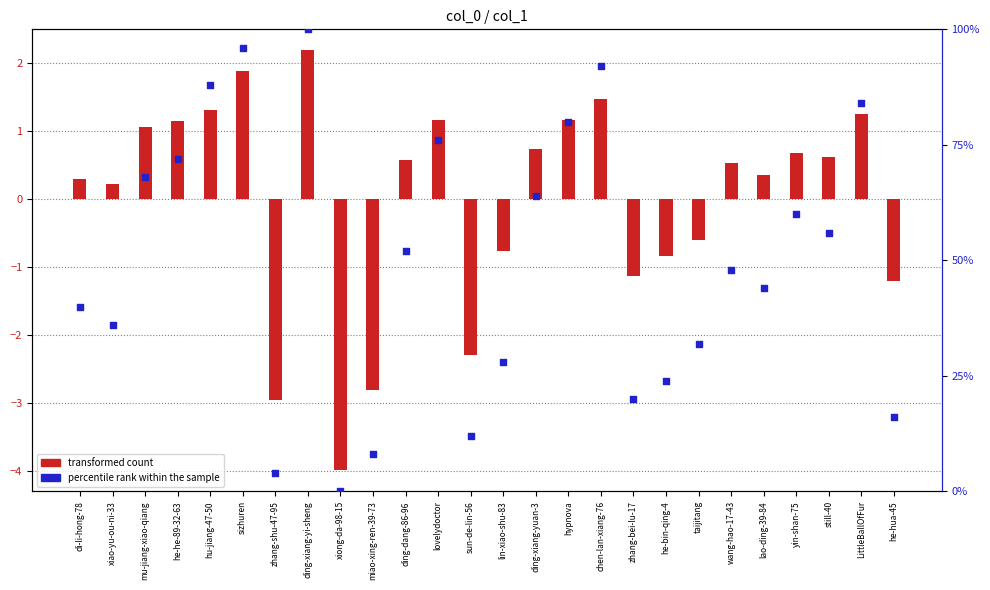

What are all the series names shown in the legend?

transformed count, percentile rank within the sample